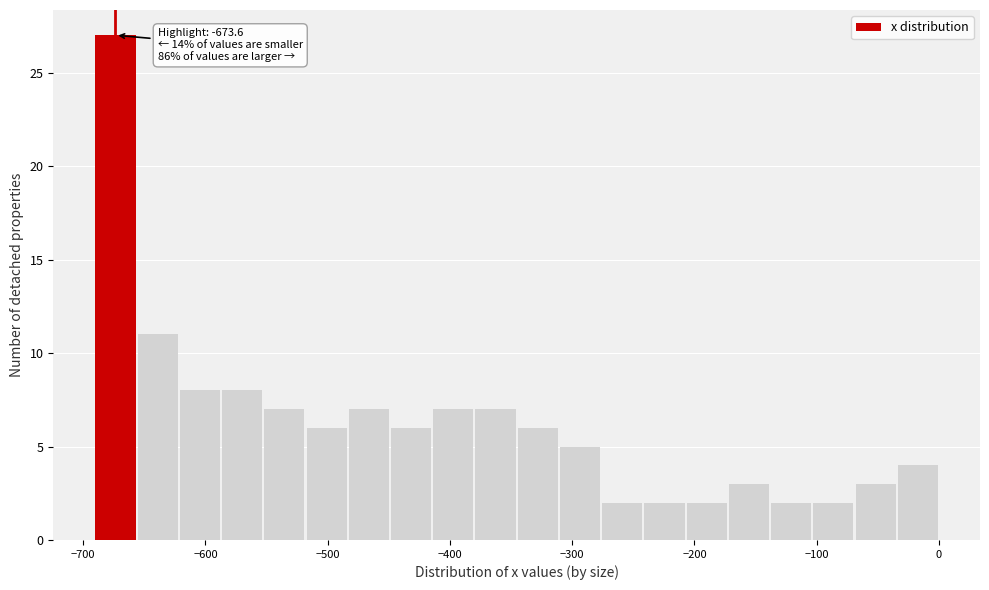

Around what value on the x-axis is the tallest bar? Give the approximate position of its centre, as read against the axis.

-670